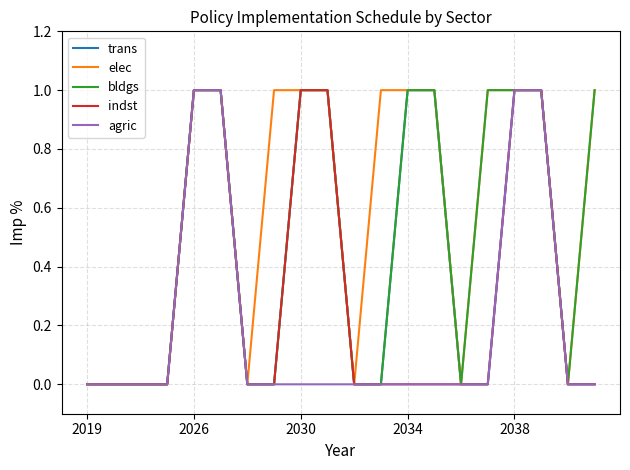

Which series has the largest total across all categories?

elec